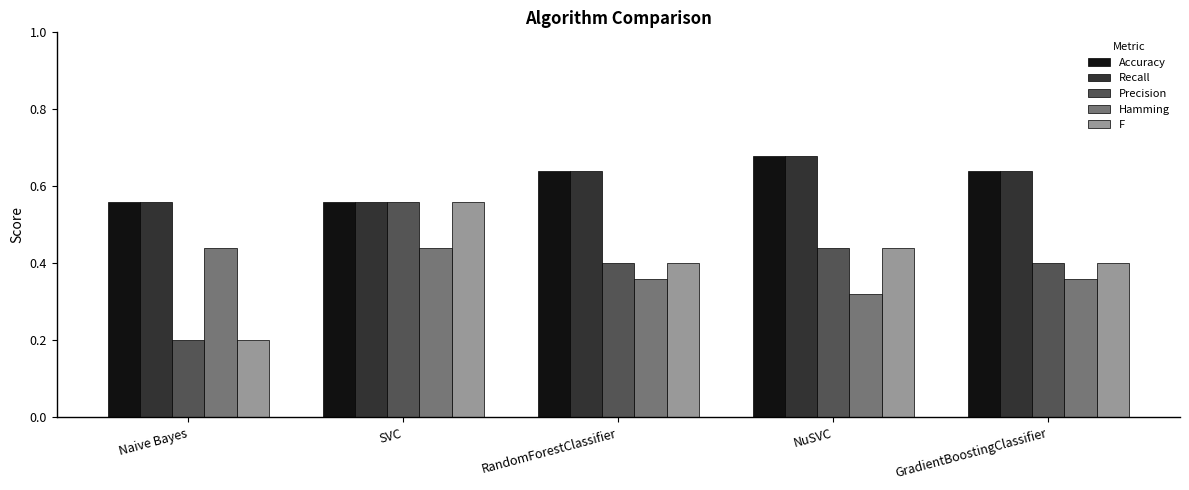

What is the label of the 2nd bar from the right?

NuSVC